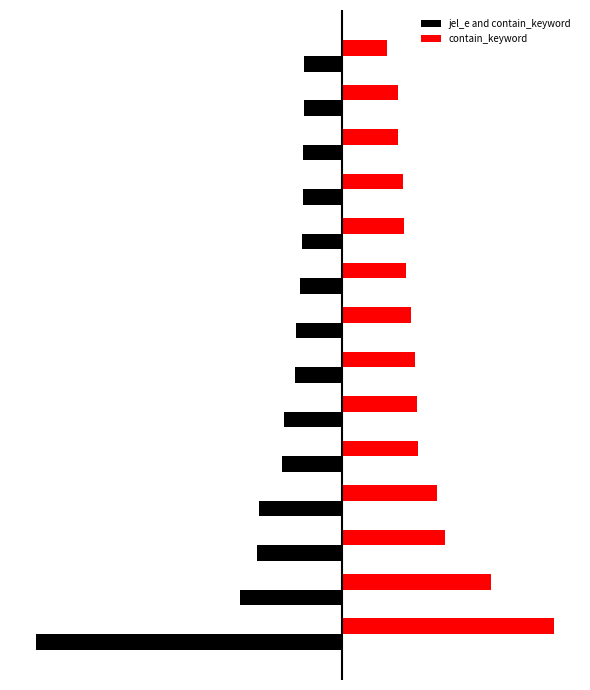

What are all the series names shown in the legend?

jel_e and contain_keyword, contain_keyword